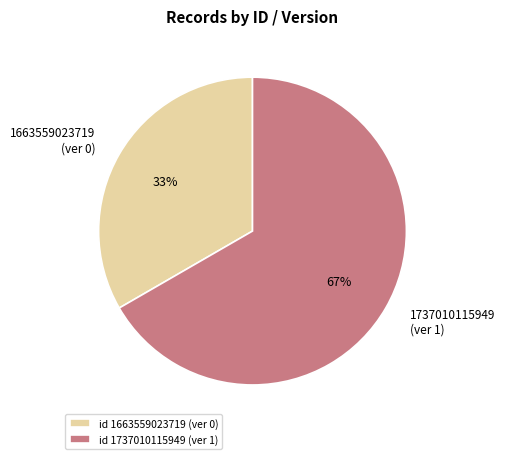

Does 1663559023719 represent more than half of the total?

No